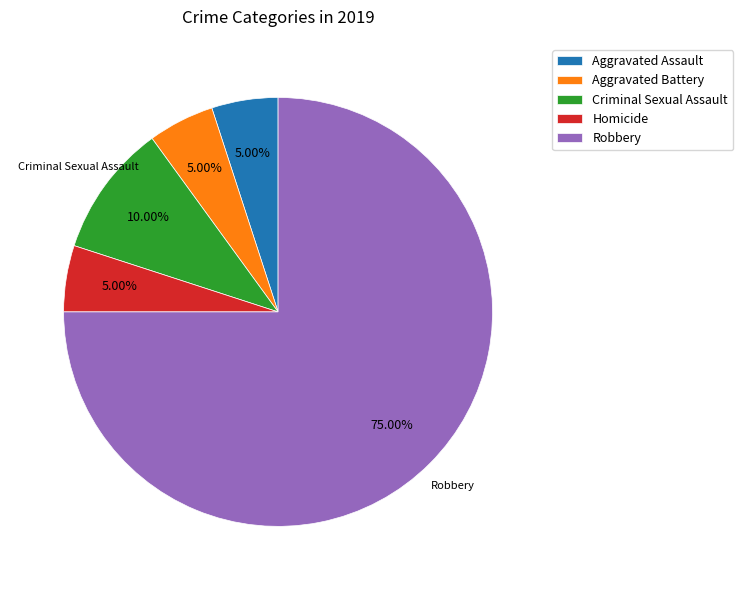

Combined, what portion of the pie is Homicide and Robbery?

80.0%